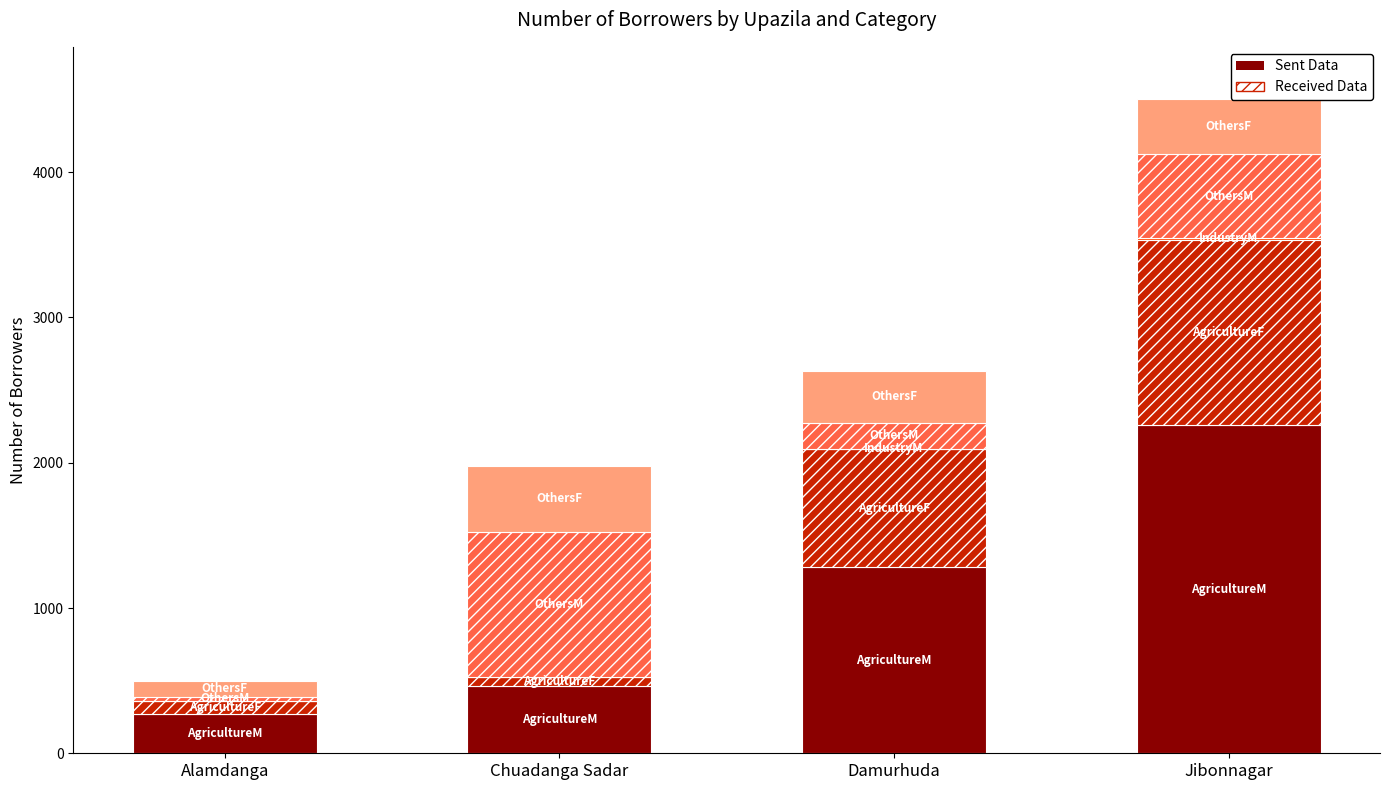

At which category is the sum across all series the highest?

Jibonnagar